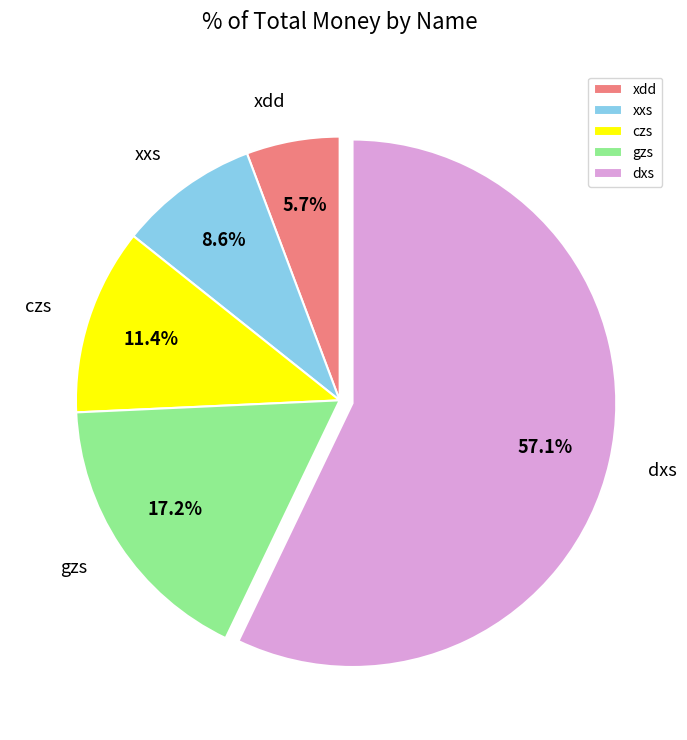

To the nearest percent, what is the average slice percentage?

20%